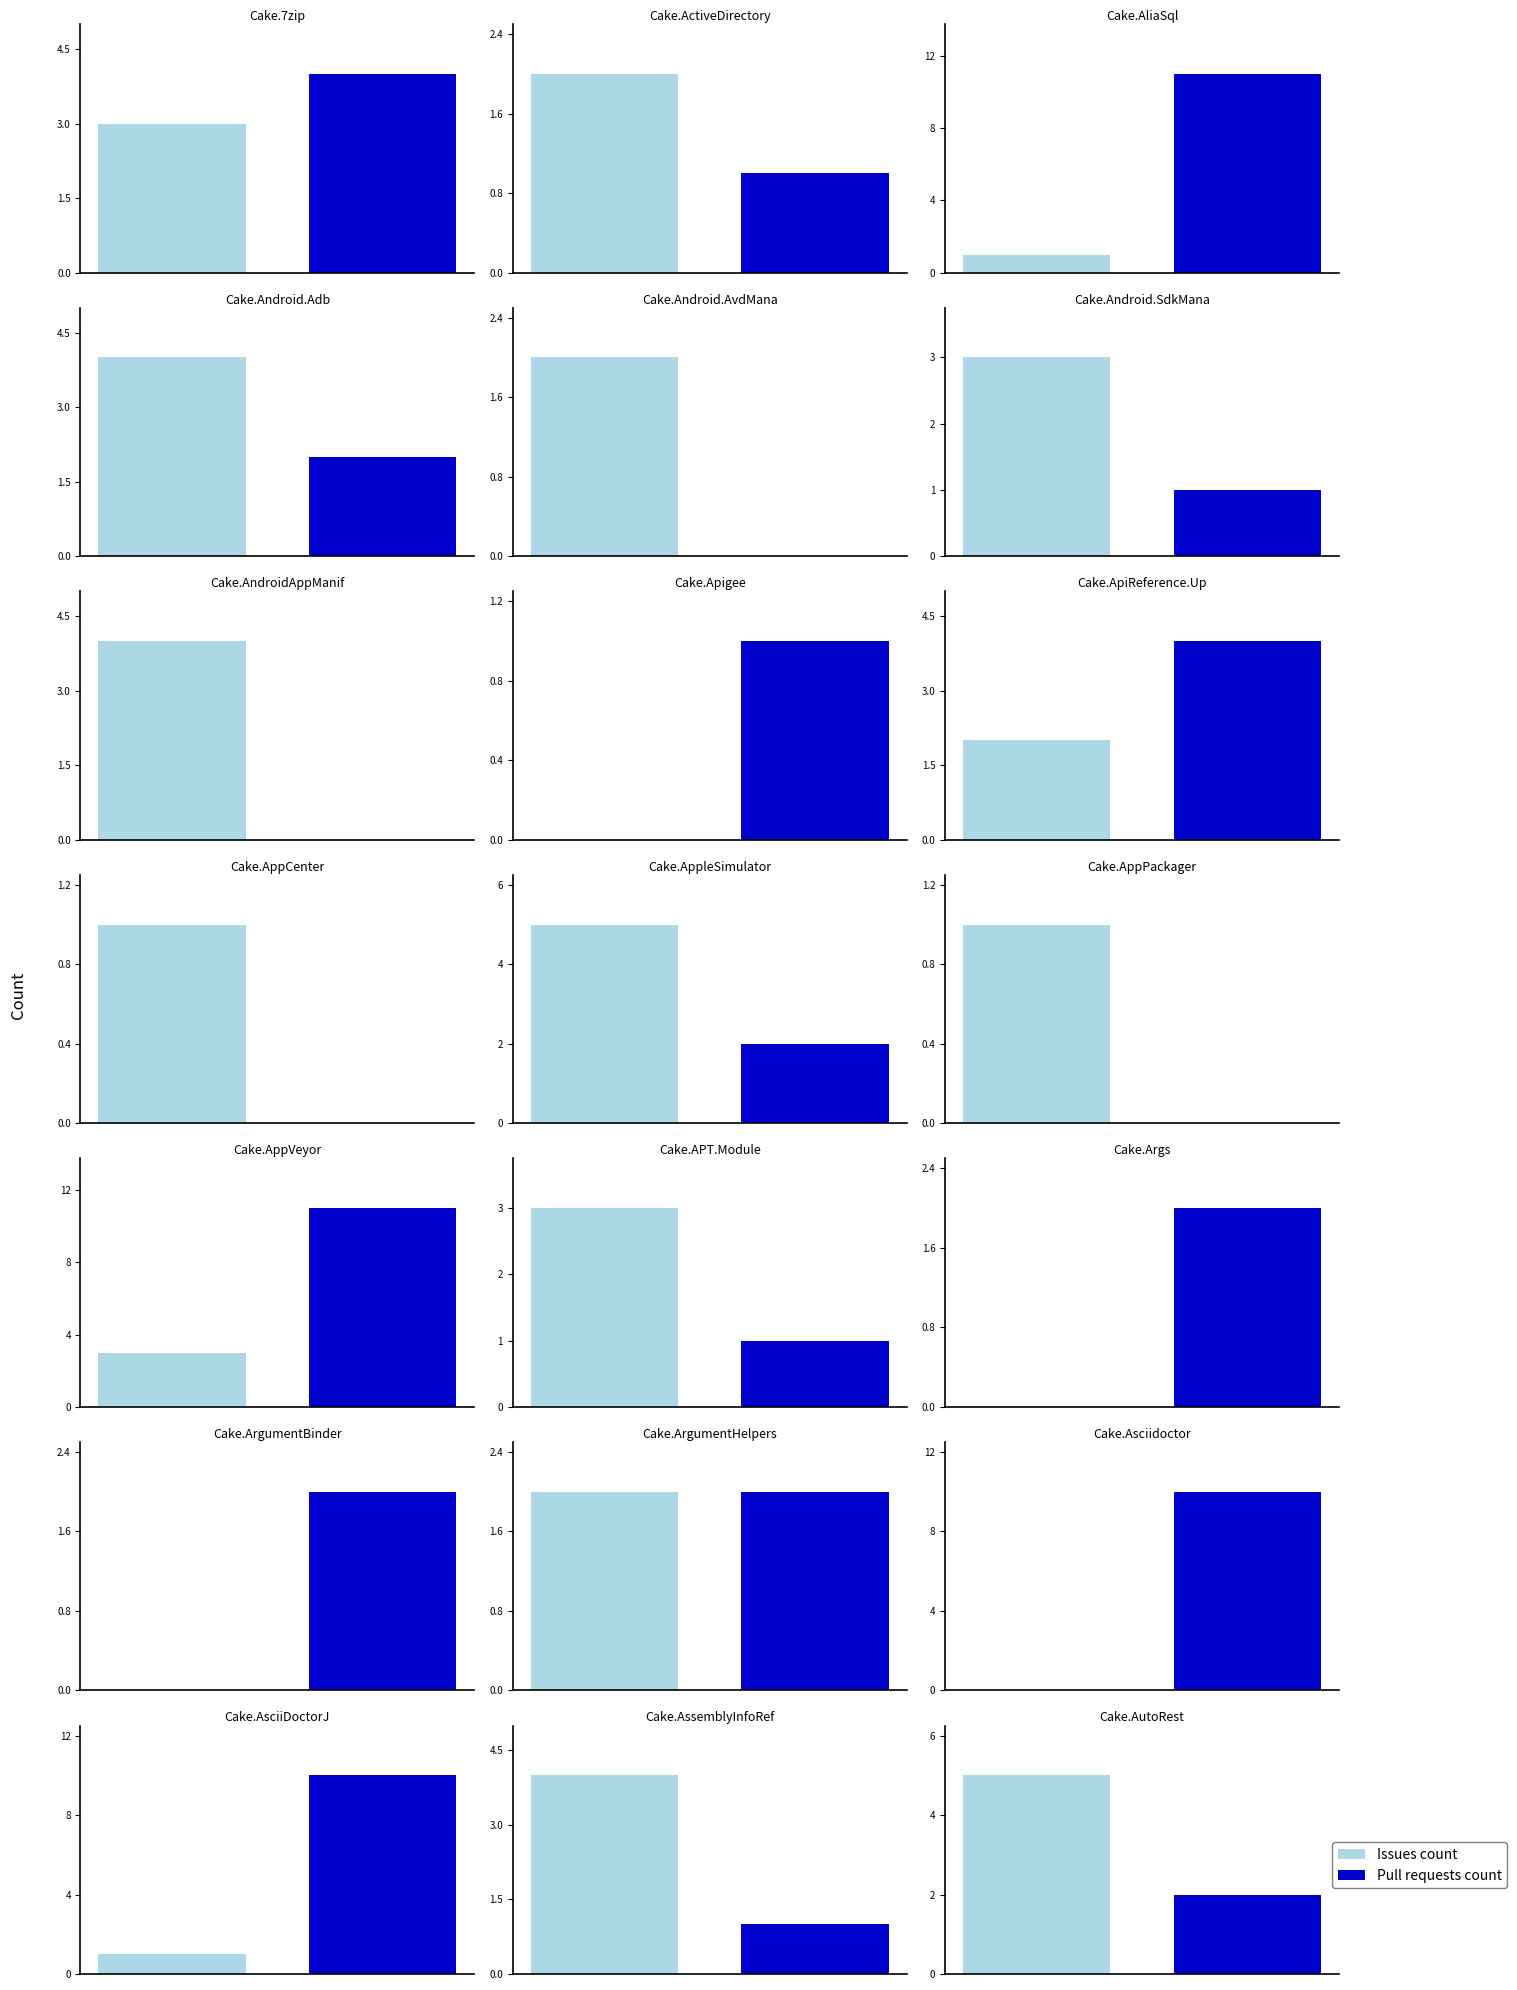

What is the total value across all series at Cake.AppVeyor?

14